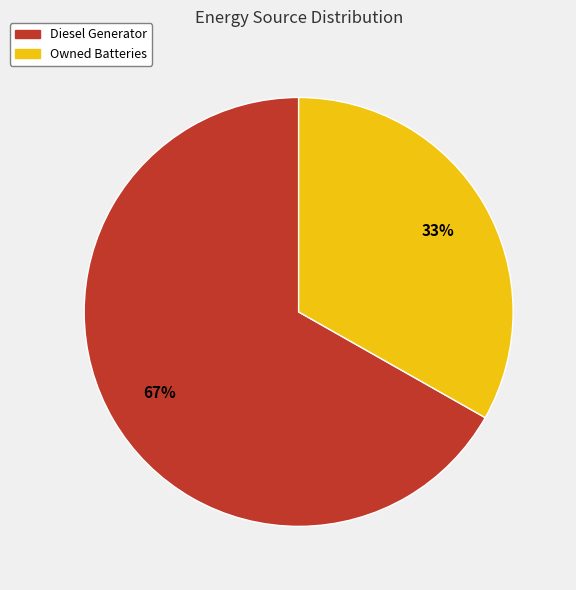

Between Diesel Generator and Owned Batteries, which is larger?

Diesel Generator